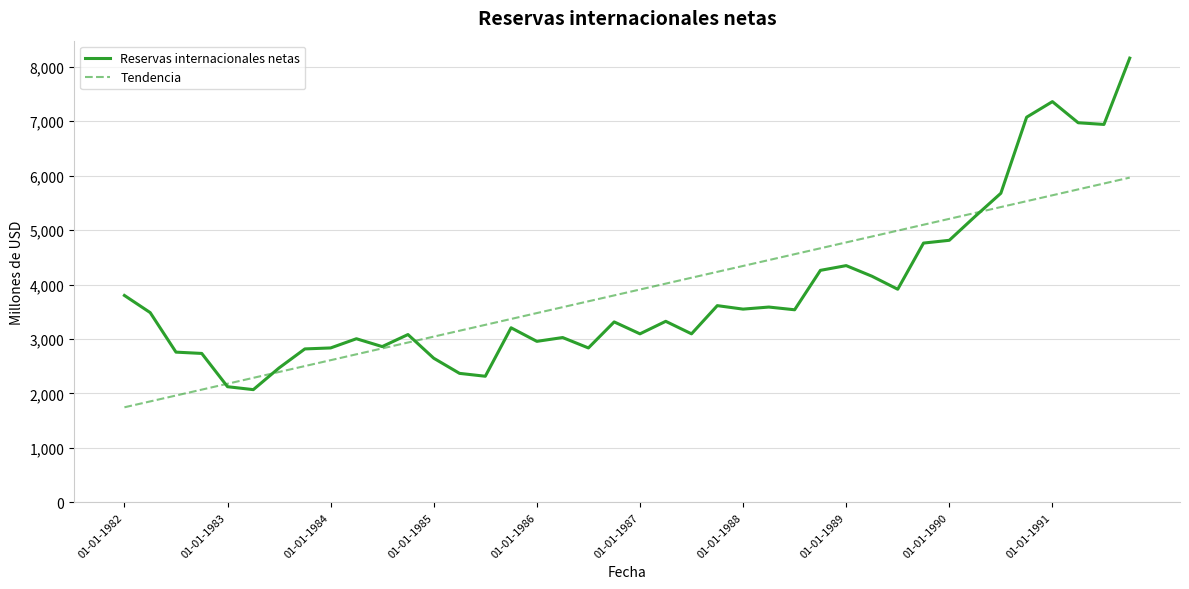

What is the lowest value of the Reservas internacionales netas series?

2070.0